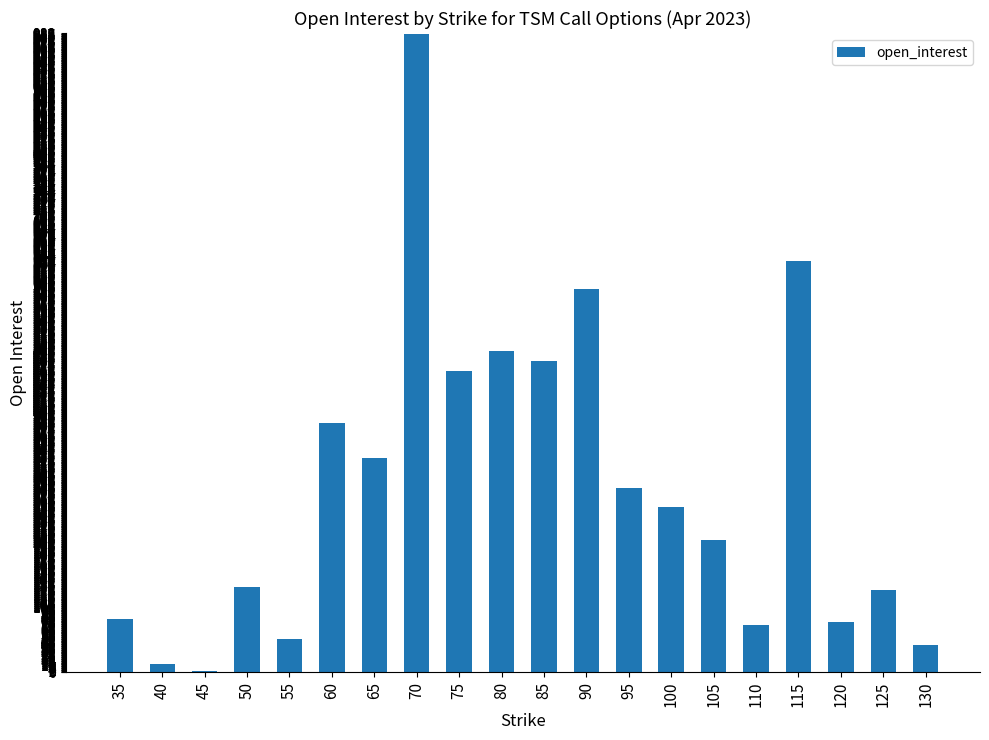

What is the sum of all values?

5726